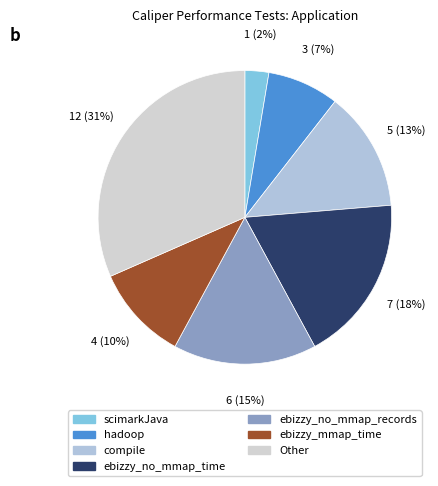

To the nearest percent, what portion does hadoop represent?

8%